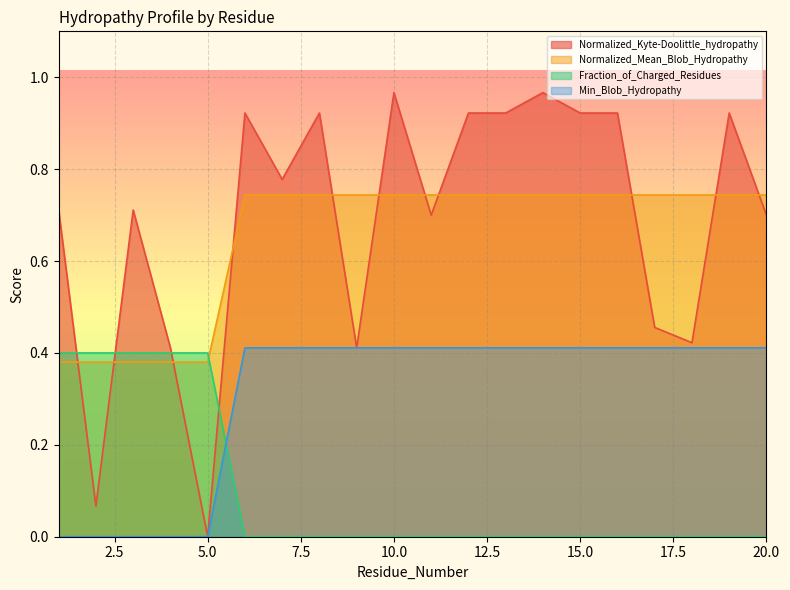

What is the difference between the Normalized_Kyte-Doolittle_hydropathy values at 5 and 17?

0.5